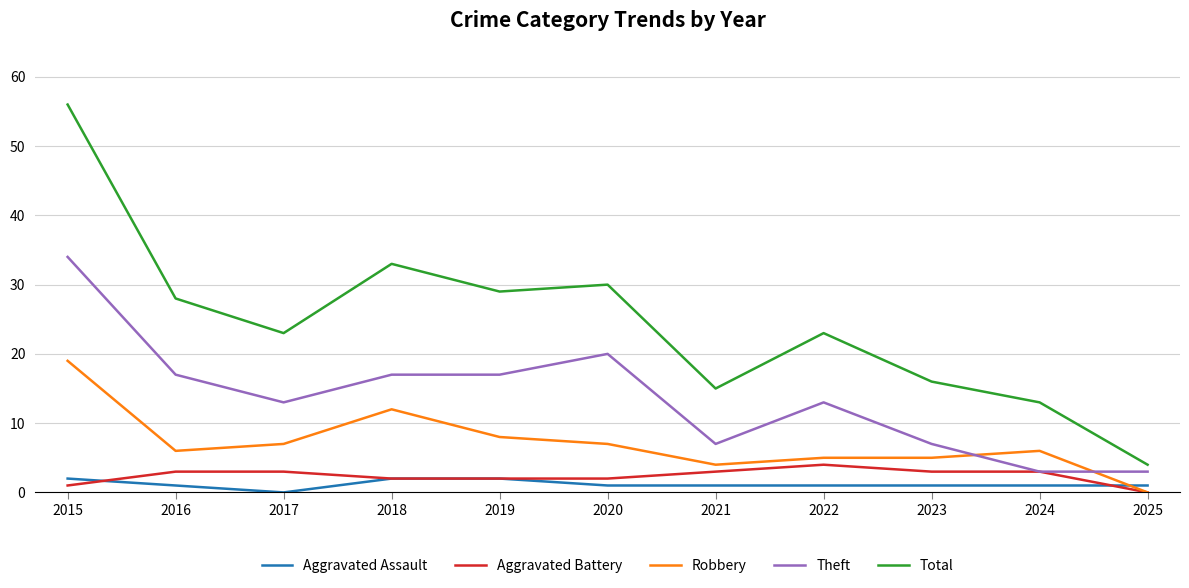

Reading left to right, what are all the values shown in this chart?

Aggravated Assault: 2015=2	2016=1	2017=0	2018=2	2019=2	2020=1	2021=1	2022=1	2023=1	2024=1	2025=1
Aggravated Battery: 2015=1	2016=3	2017=3	2018=2	2019=2	2020=2	2021=3	2022=4	2023=3	2024=3	2025=0
Robbery: 2015=19	2016=6	2017=7	2018=12	2019=8	2020=7	2021=4	2022=5	2023=5	2024=6	2025=0
Theft: 2015=34	2016=17	2017=13	2018=17	2019=17	2020=20	2021=7	2022=13	2023=7	2024=3	2025=3
Total: 2015=56	2016=28	2017=23	2018=33	2019=29	2020=30	2021=15	2022=23	2023=16	2024=13	2025=4